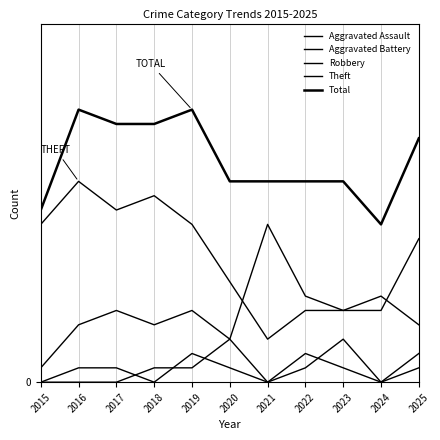

At which category is the sum across all series the highest?

2016